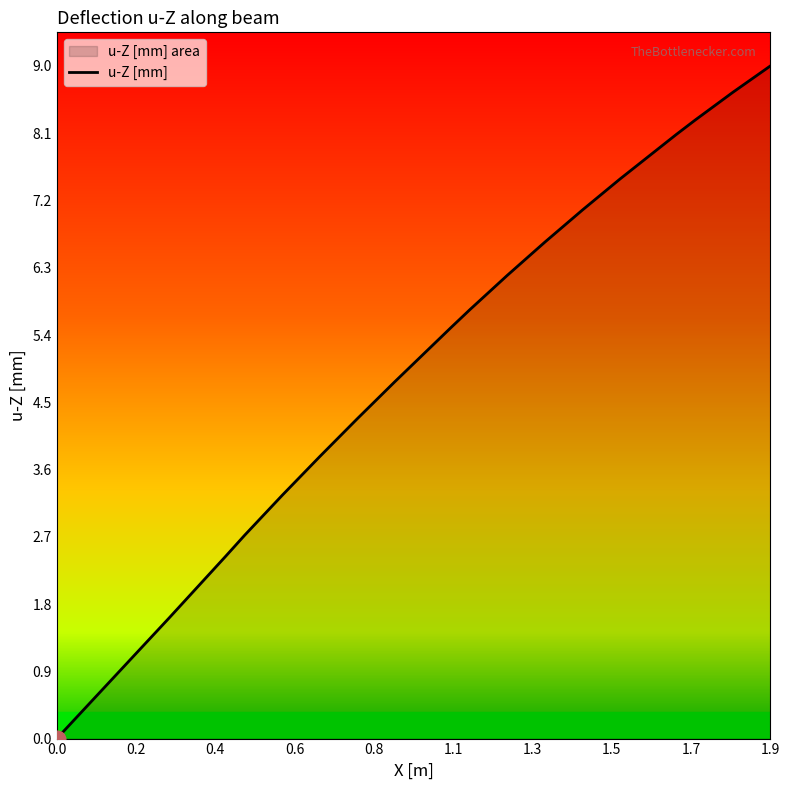

Which label corresponds to the largest value in the chart?

1.9